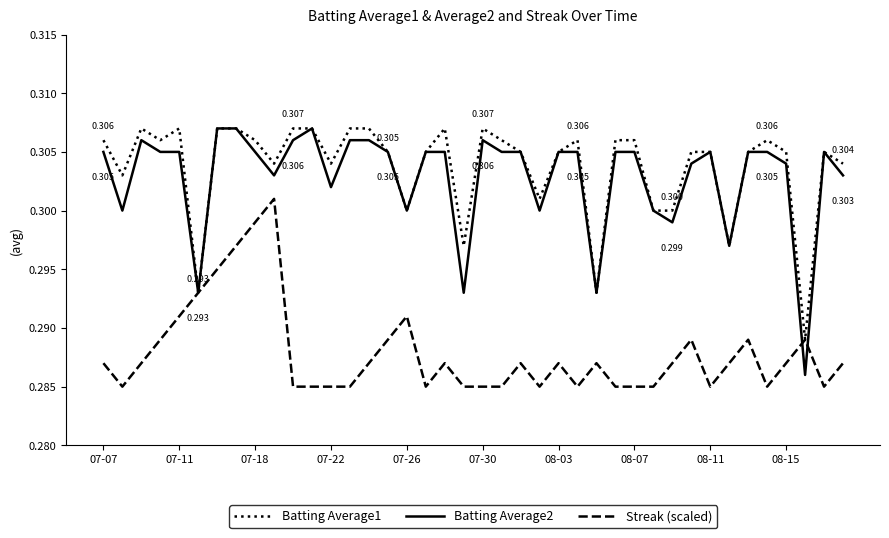

How many series are shown in this chart?

3